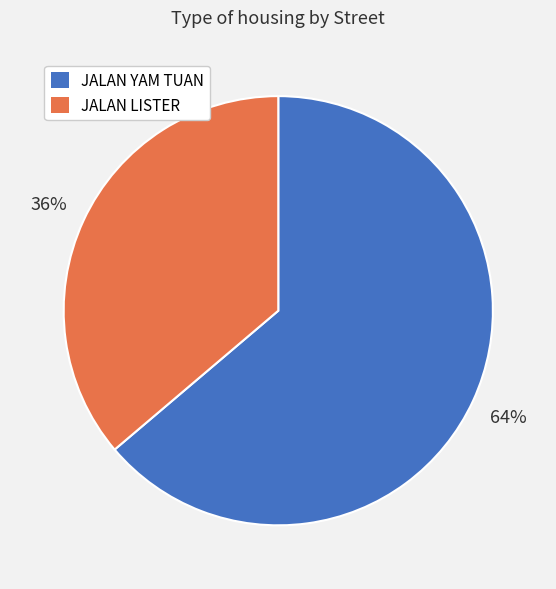

Does any single category account for the majority?

Yes